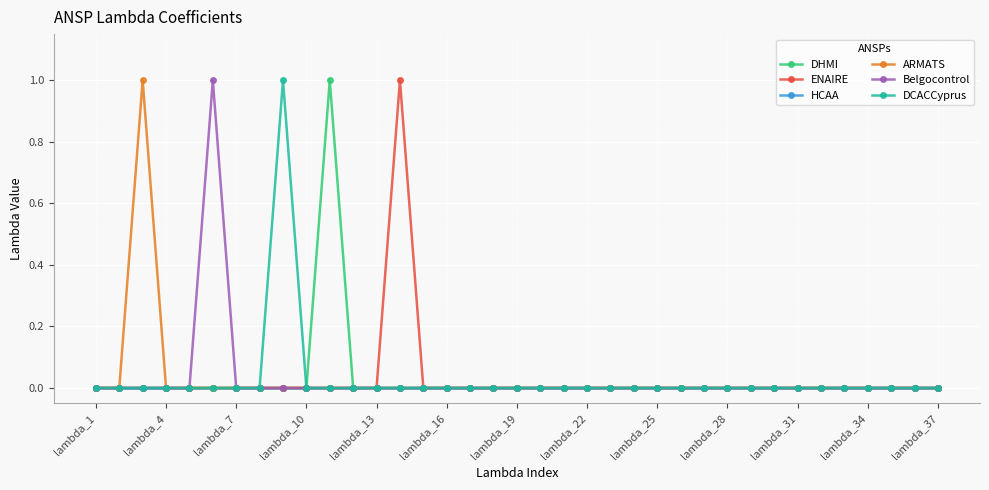

The value of ENAIRE at lambda_16 is 0. True or false?

True